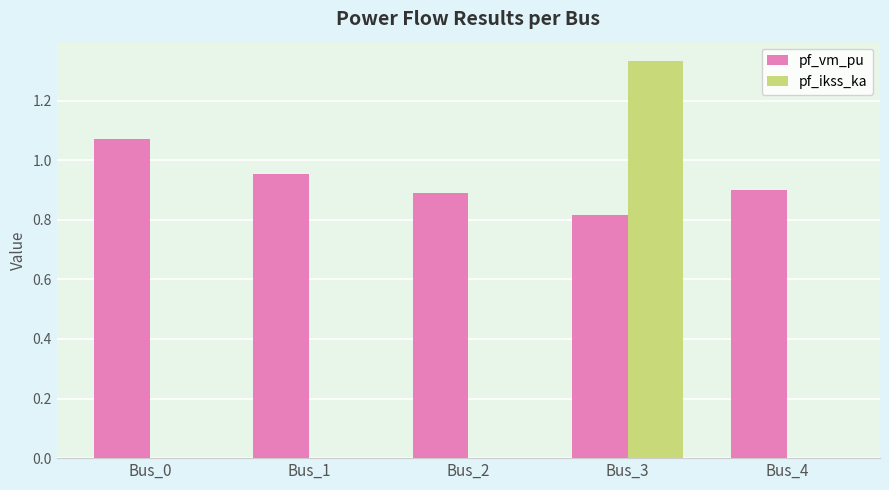

Which label corresponds to the largest value in the chart?

Bus_3